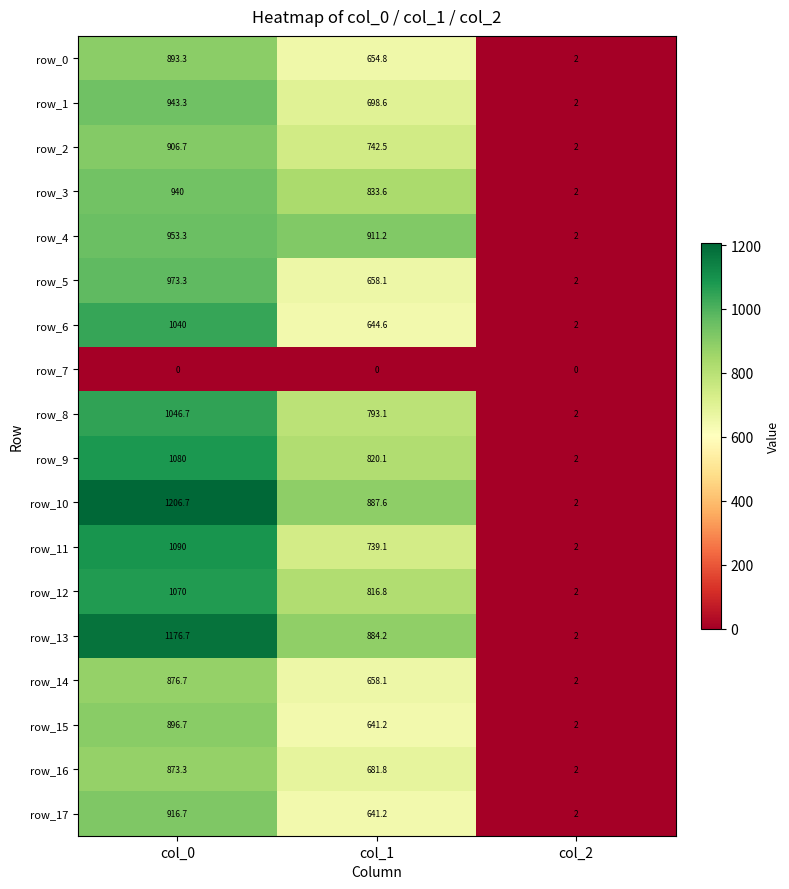

At which category does the chart reach its peak across all series?

col_0